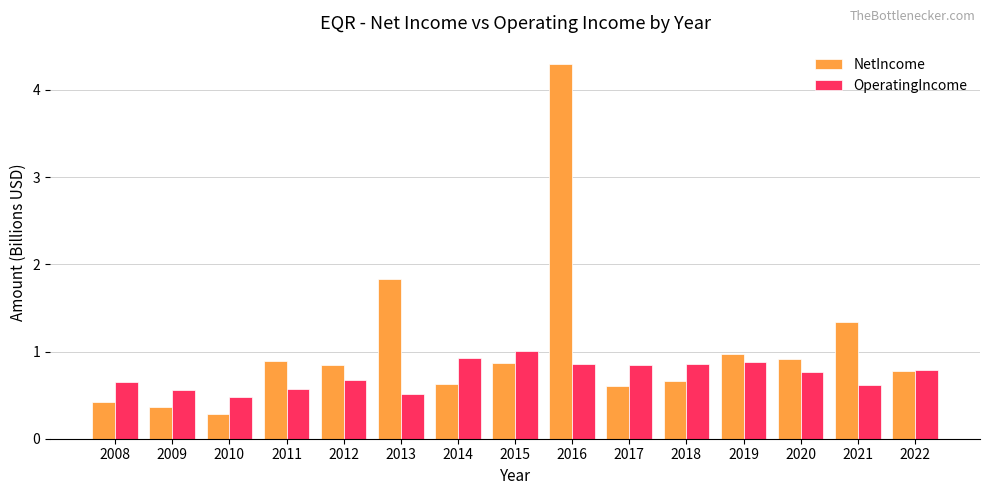

At which label is NetIncome closest to 2?

2013